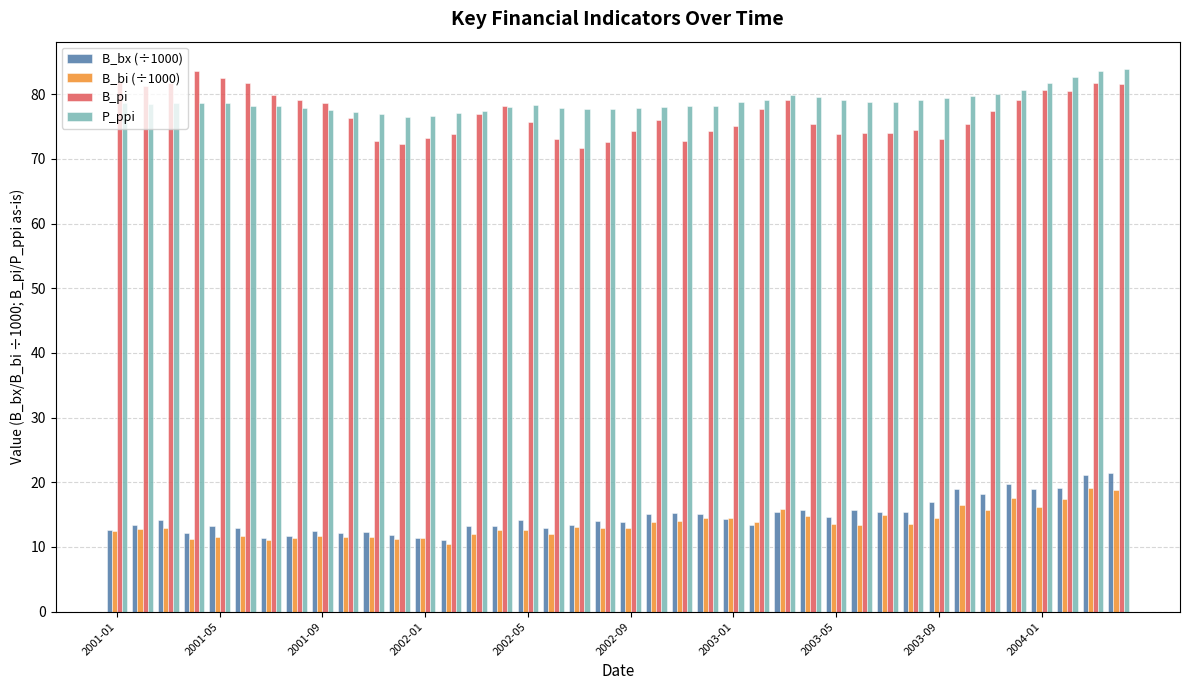

What is the lowest value of the P_ppi series?

76.5